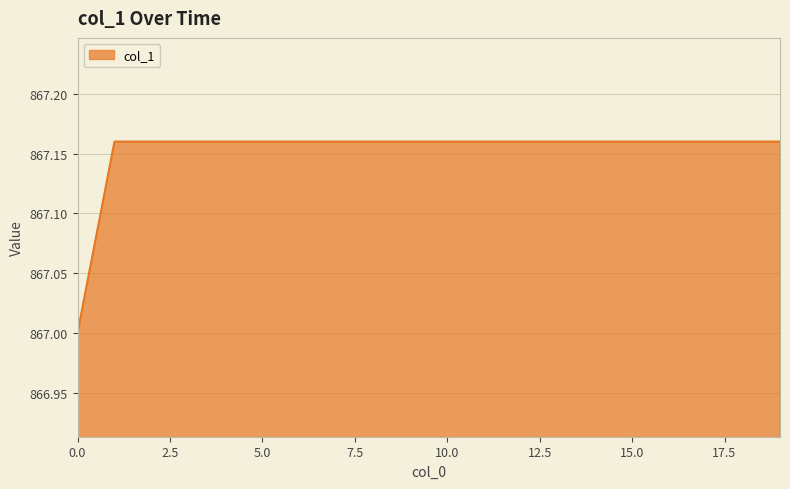

What is the minimum value shown in the chart?

867.0